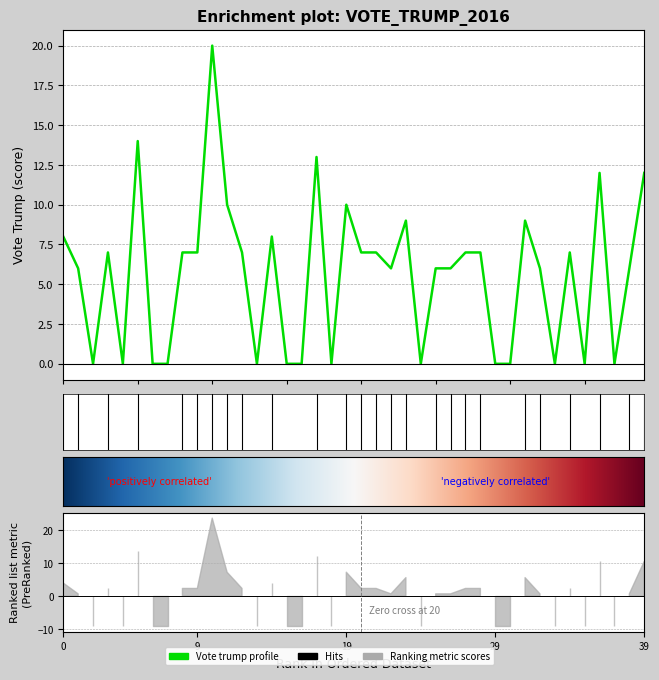

The chart shows a value of 26 at 2016-08-17. True or false?

False